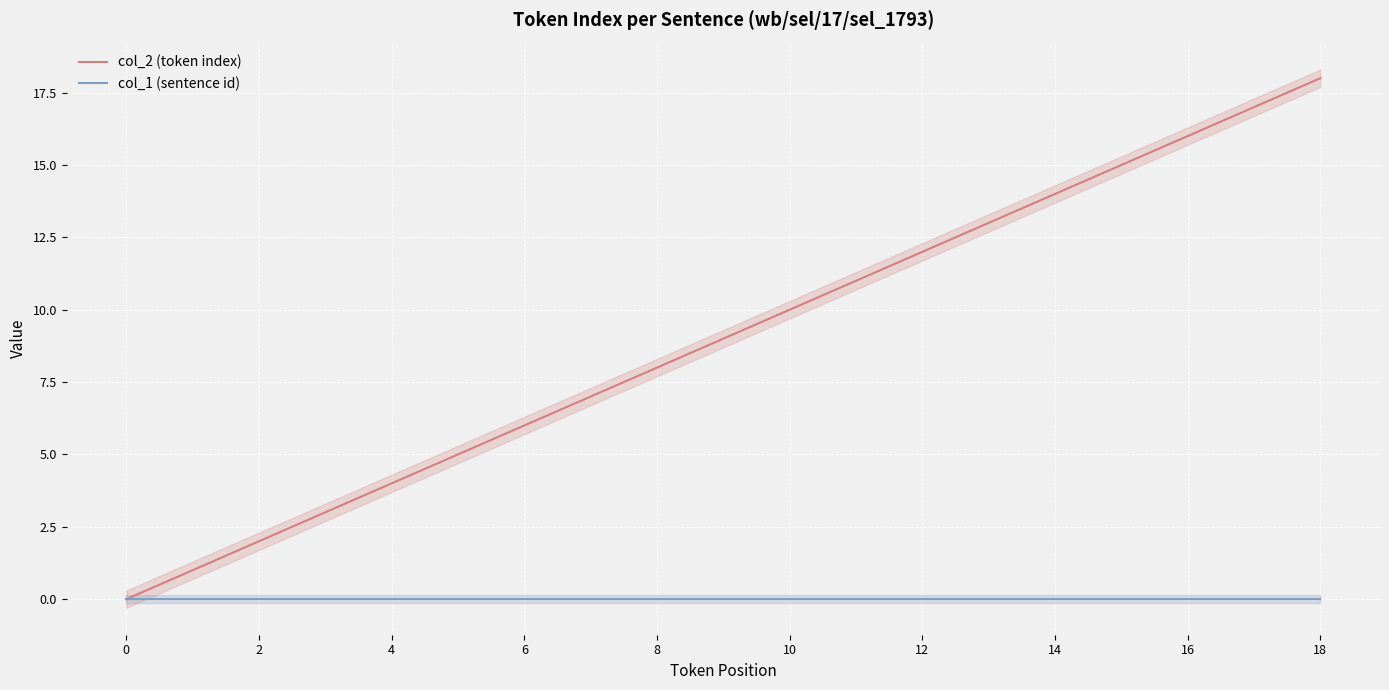

At which label does col_2 (token index) reach its minimum?

0